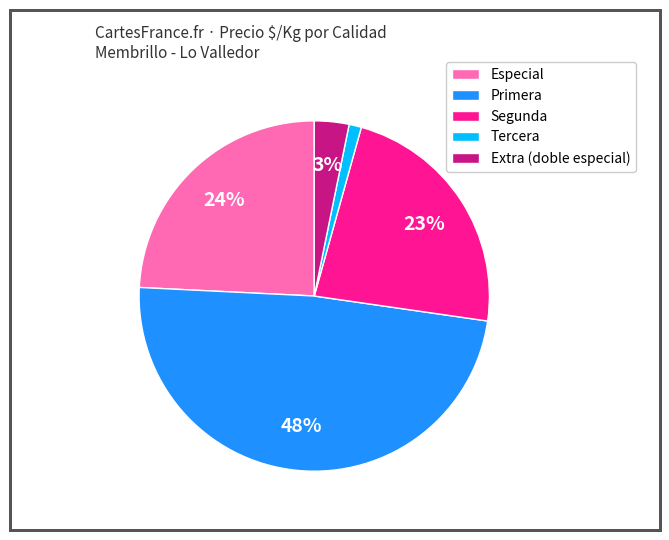

Does any single category account for the majority?

No